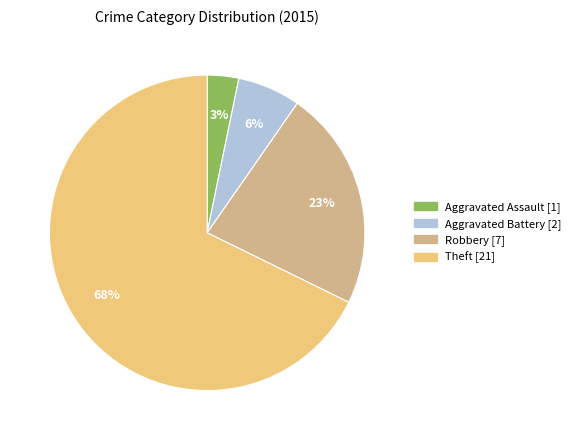

Rank the categories by value from highest to lowest.

Theft, Robbery, Aggravated Battery, Aggravated Assault